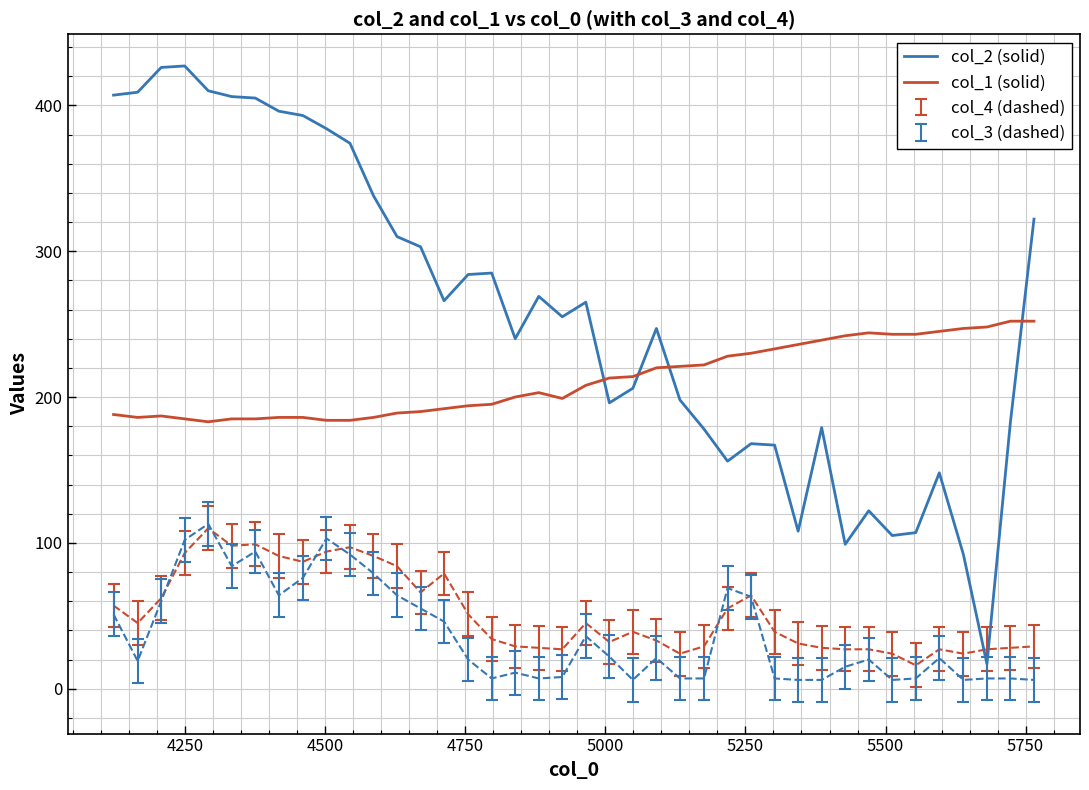

How many intersections are there between col_2 (solid) and col_1 (solid)?

4